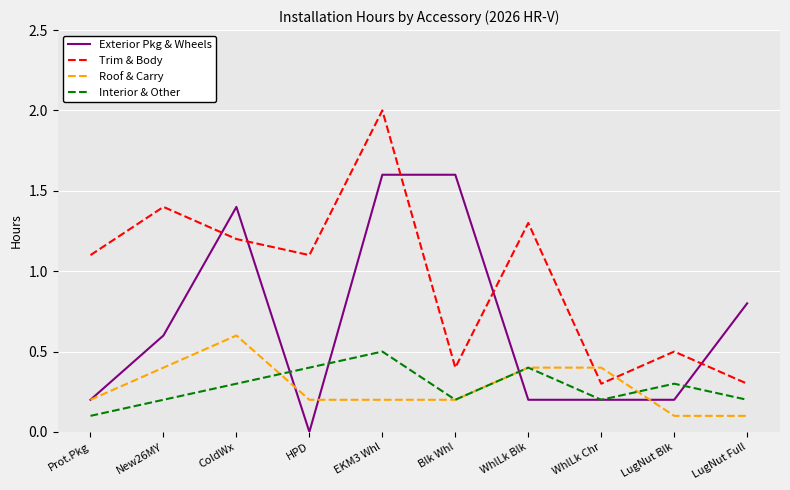

Reading left to right, transcribe all the data shown in this chart.

Exterior Pkg & Wheels: 0.2	0.6	1.4	0.0	1.6	1.6	0.2	0.2	0.2	0.8
Trim & Body: 1.1	1.4	1.2	1.1	2.0	0.4	1.3	0.3	0.5	0.3
Roof & Carry: 0.2	0.4	0.6	0.2	0.2	0.2	0.4	0.4	0.1	0.1
Interior & Other: 0.1	0.2	0.3	0.4	0.5	0.2	0.4	0.2	0.3	0.2